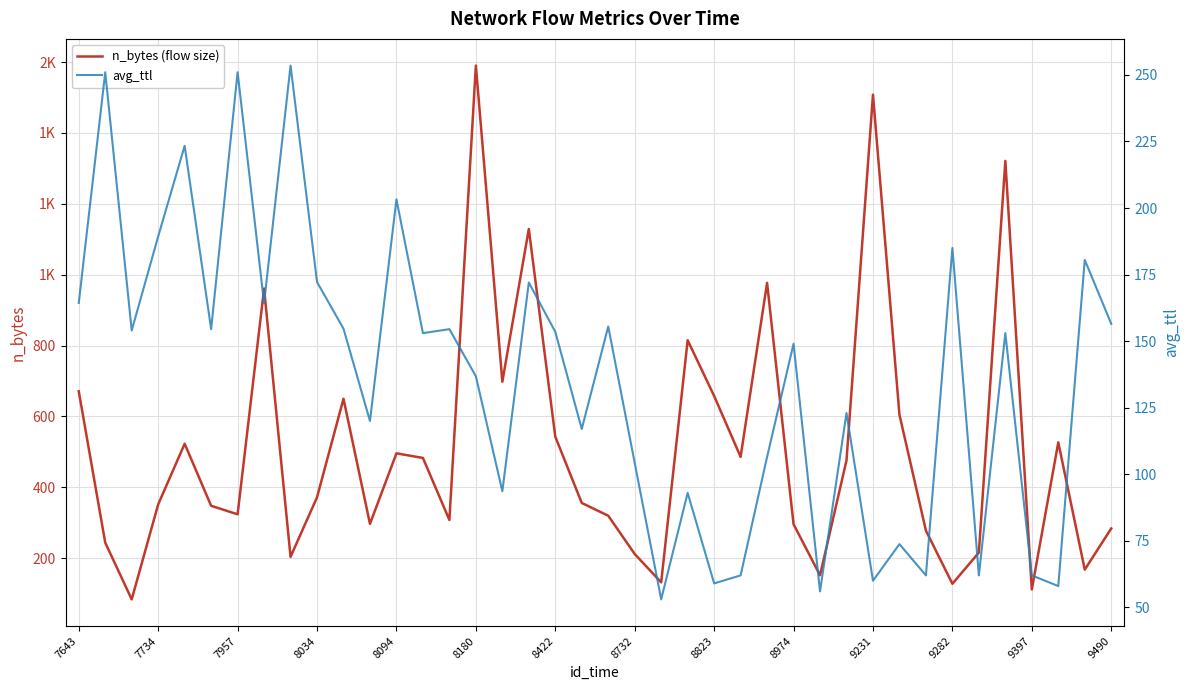

Rank the series at 9231 from lowest to highest value.

avg_ttl, n_bytes (flow size)